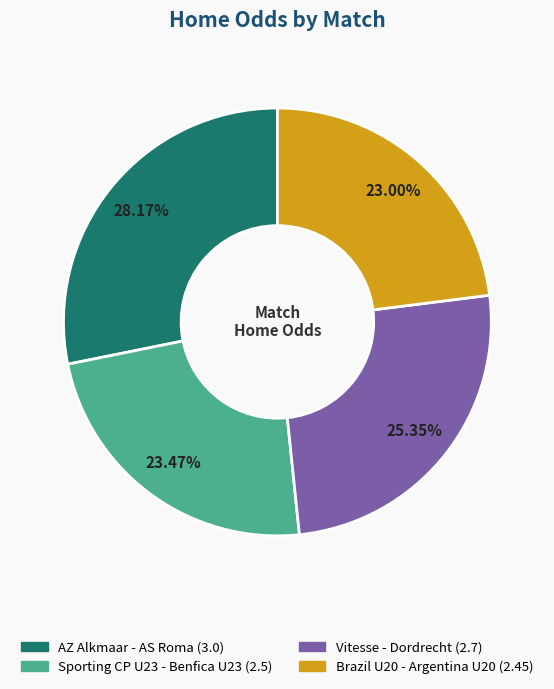

Count the number of slices in the pie.

4